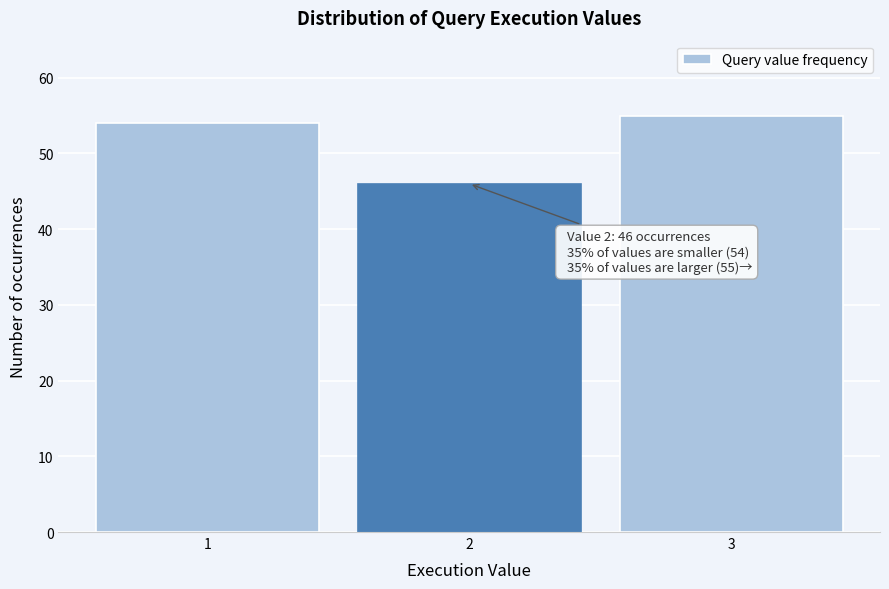

Reading right to left, list all the values displayed in this chart.

3=55	2=46	1=54